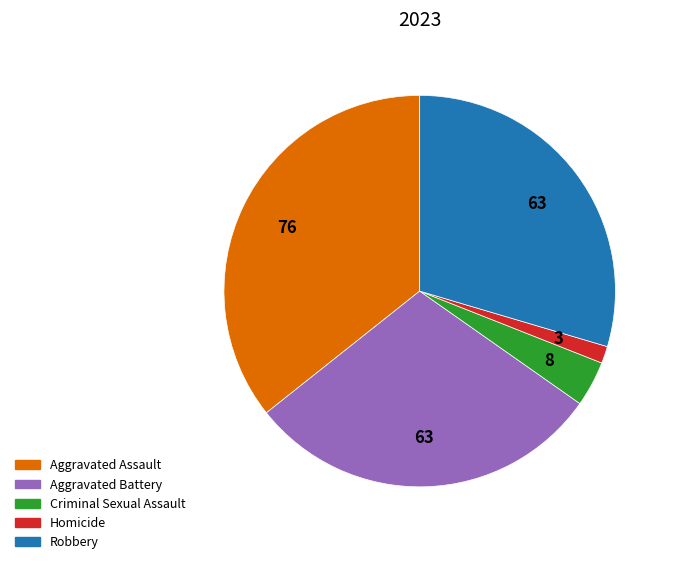

Do Homicide and Aggravated Battery together represent more than half of the pie?

No